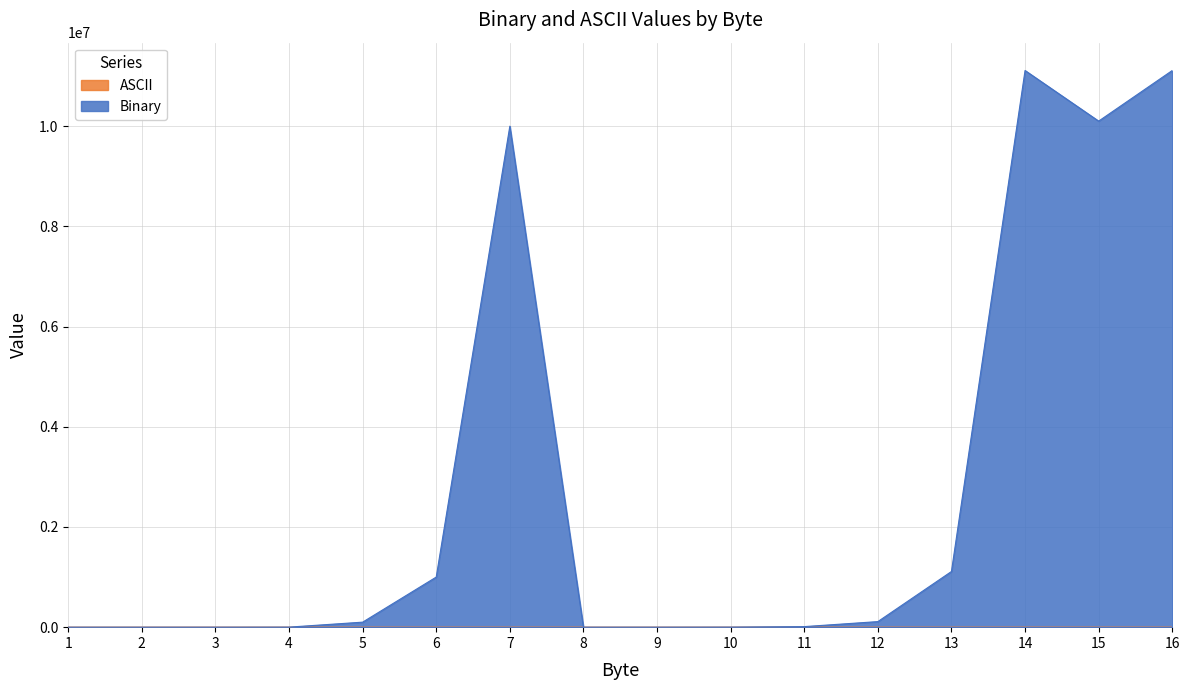

What are all the series names shown in the legend?

Binary, ASCII